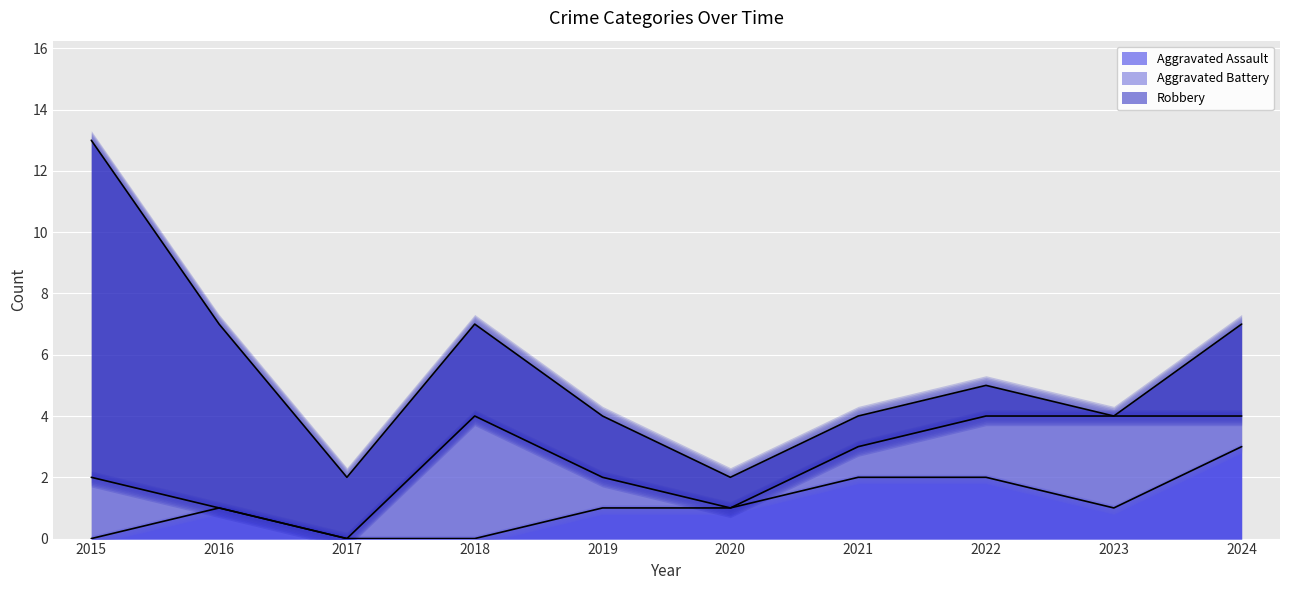

Which series changed the most between 2018 and 2021?

Aggravated Battery